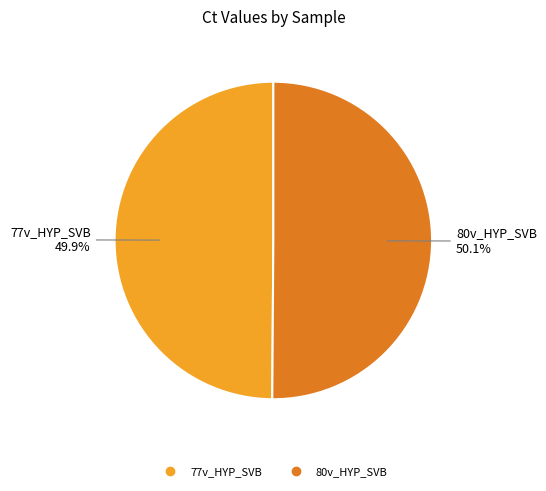

Does any single category account for the majority?

Yes